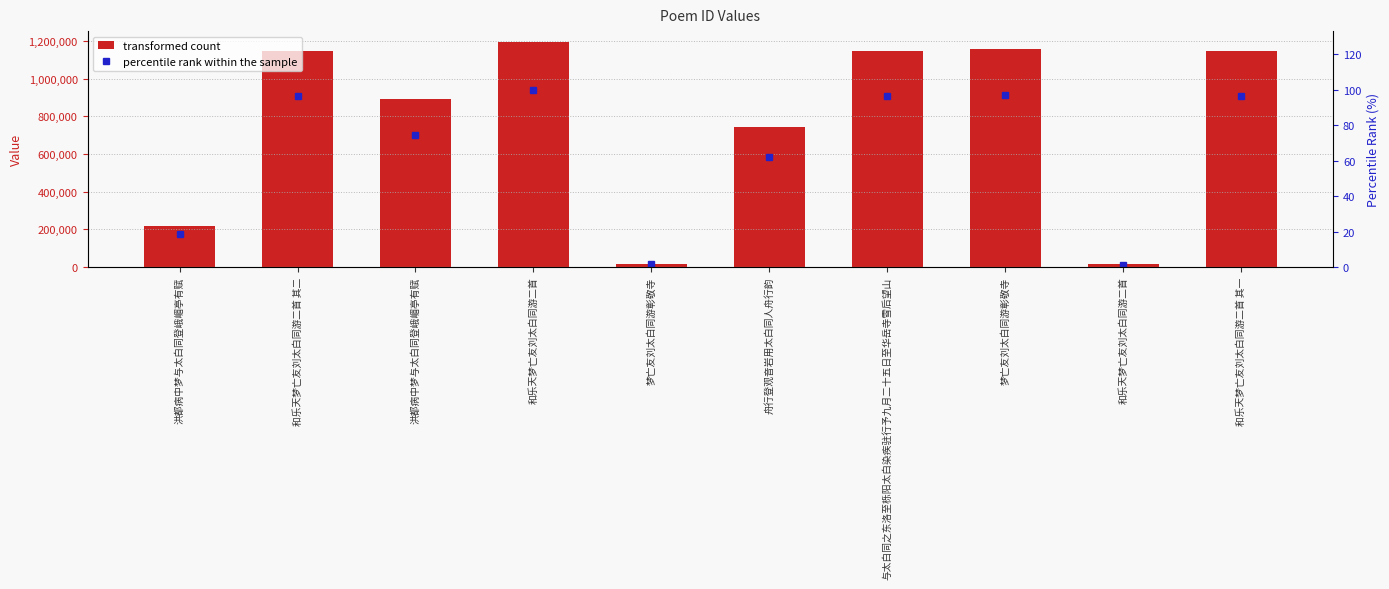

How many values in the percentile rank within the sample series are below 96?

5